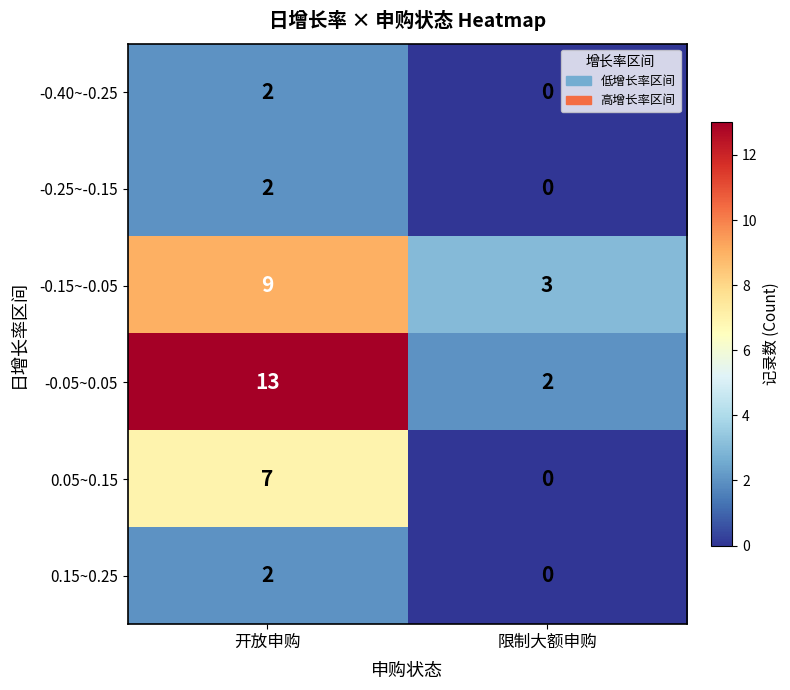

Is it true that -0.25~-0.15 equals 1 at 开放申购?

False